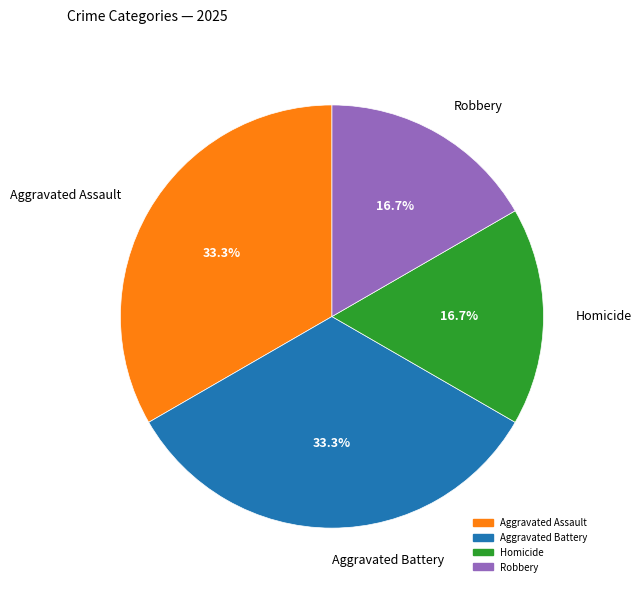

Do Robbery and Homicide together represent more than half of the pie?

No